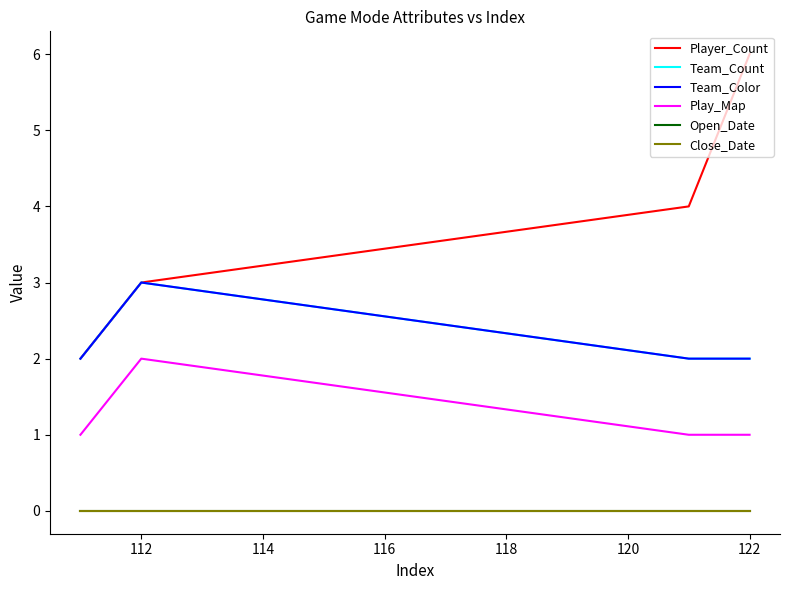

Does the chart display data point markers on the line(s)?

No